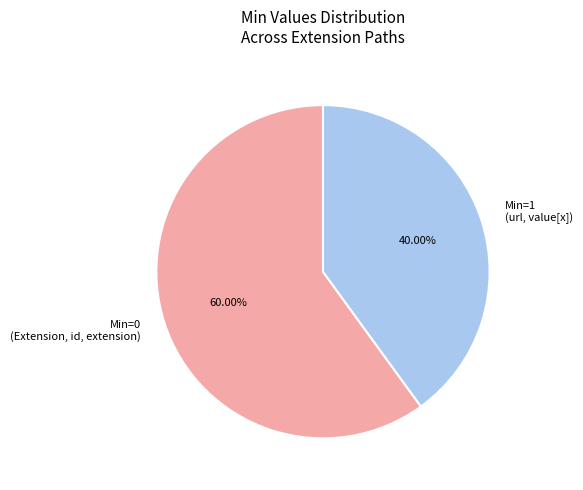

Which category accounts for the majority?

Min=0 (Extension, id, extension)